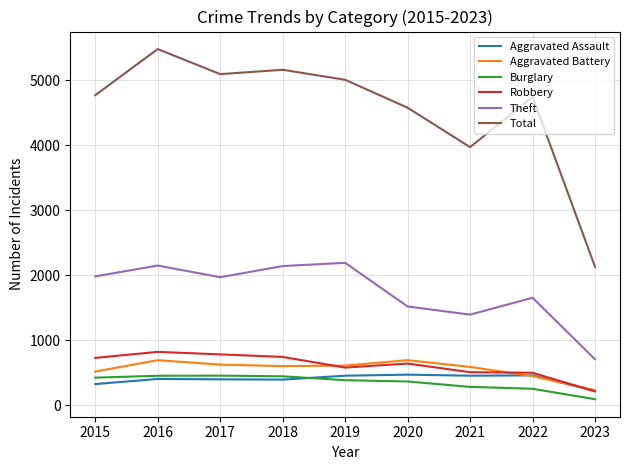

At how many categories does at least one series exceed 1727?

9